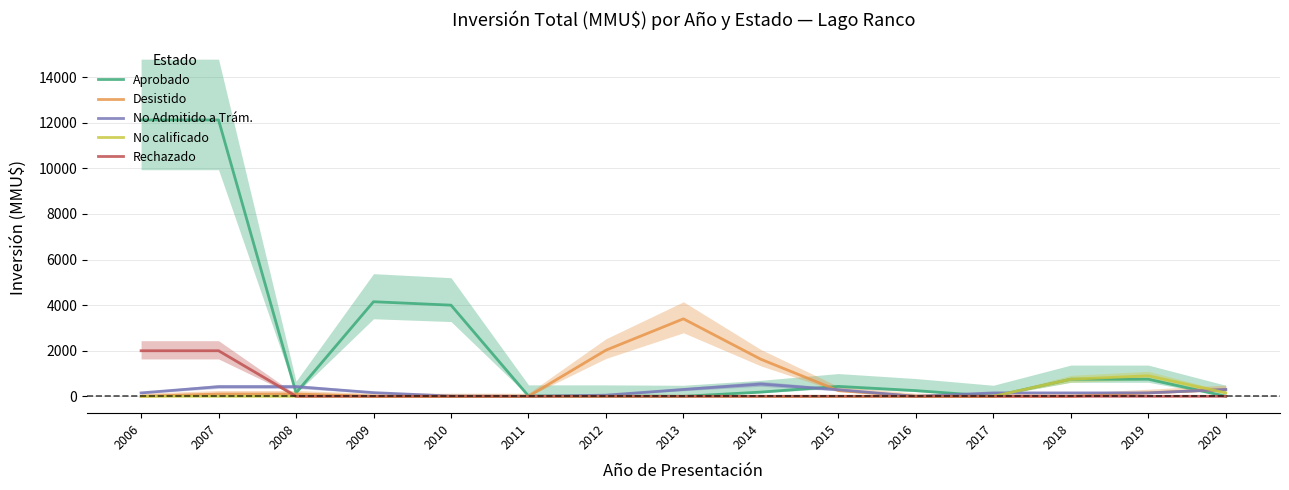

Between 2012 and 2008, which is larger?

2008